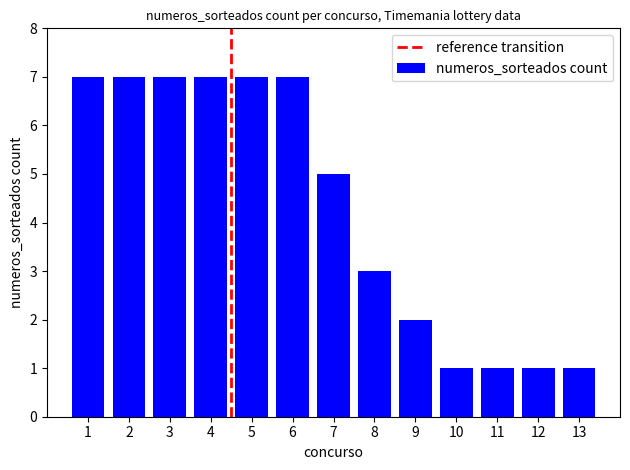

Approximately how many times larger is the value at 6 compared to 7?

1.4